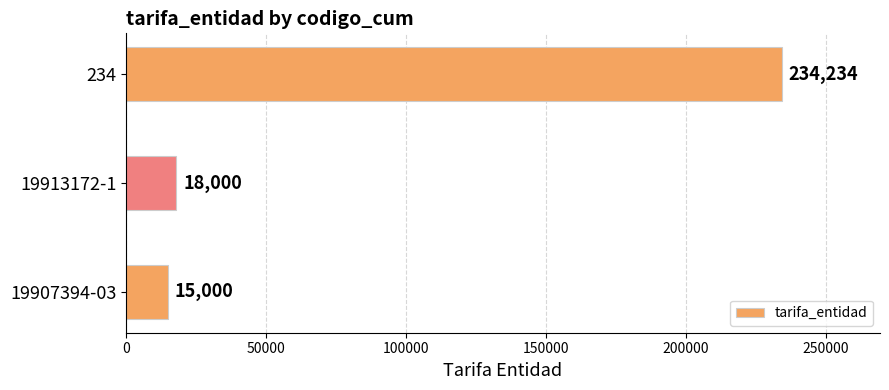

Reading top to bottom, transcribe all the data shown in this chart.

234=234234	19913172-1=18000	19907394-03=15000